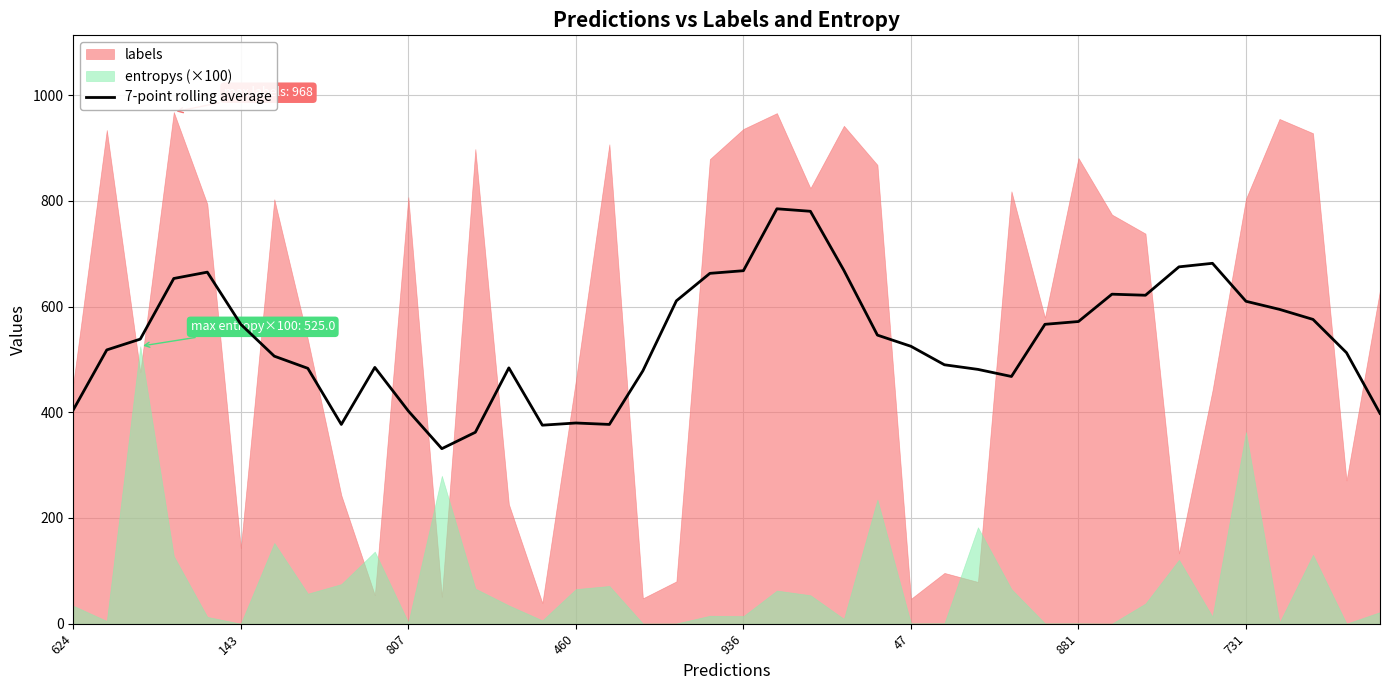

Where is the data nearest to the value 558?

143